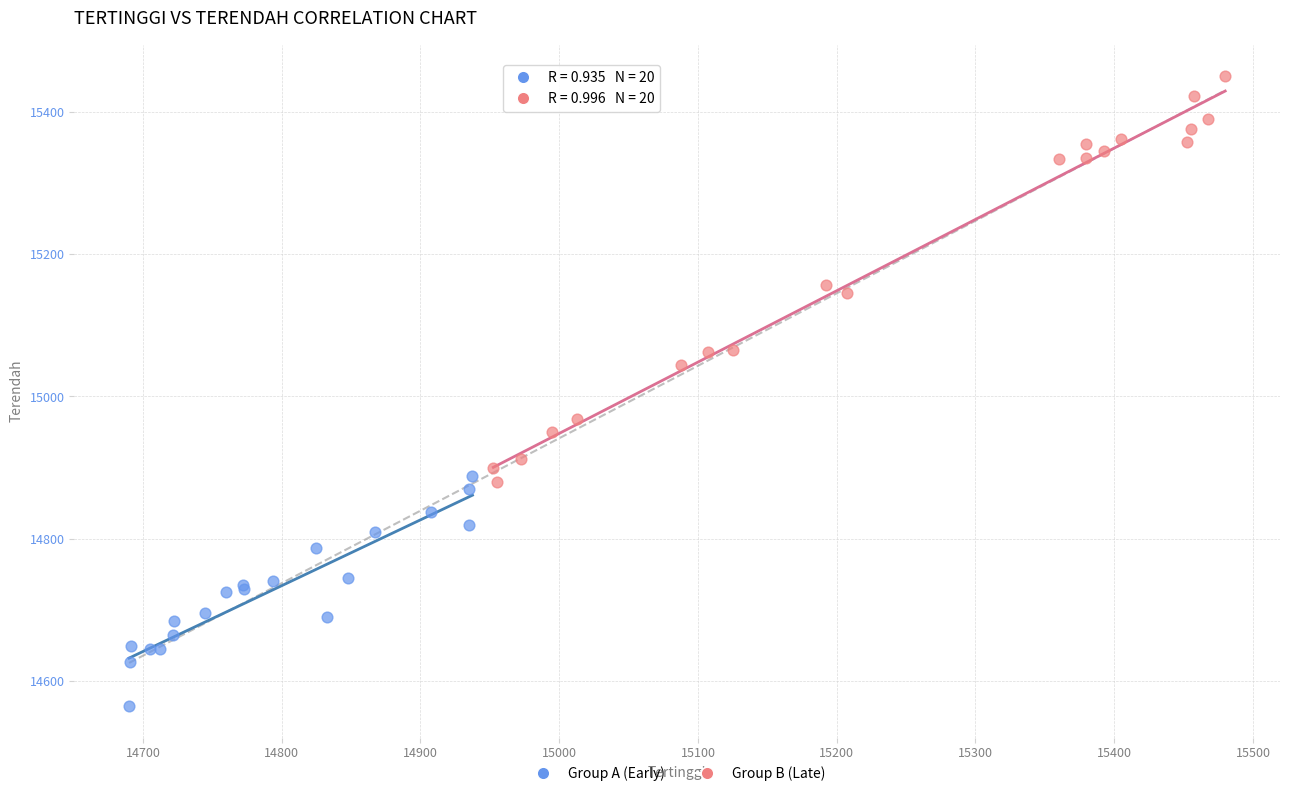

Which series reaches the maximum Y coordinate?

Group B (Late)